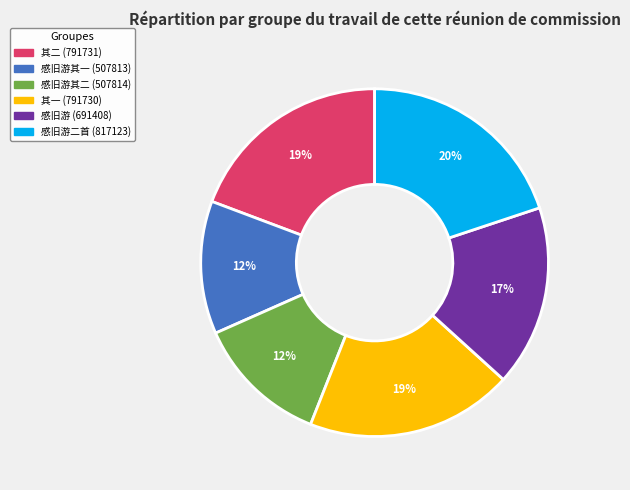

Is there any slice that represents more than half of the pie?

No